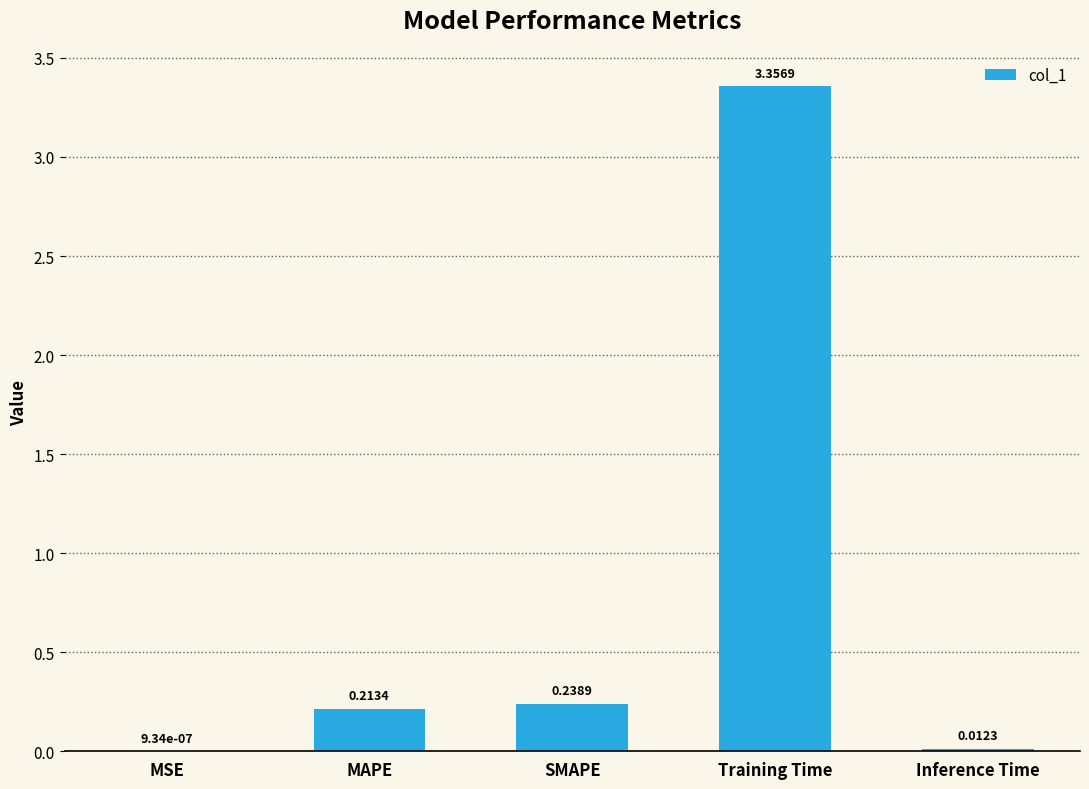

At which category does the chart reach its peak across all series?

Training Time